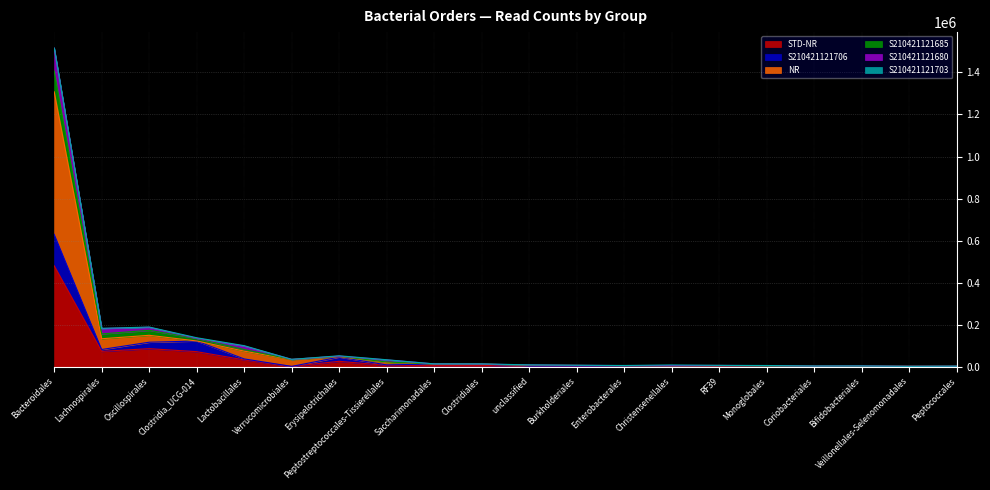

Is it true that S210421121706 equals 14979 at Peptostreptococcales-Tissierellales?

False